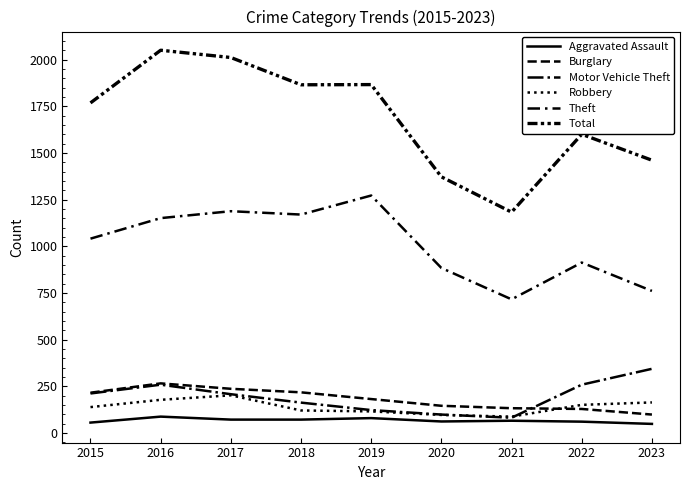

Which series has the largest total across all categories?

Total